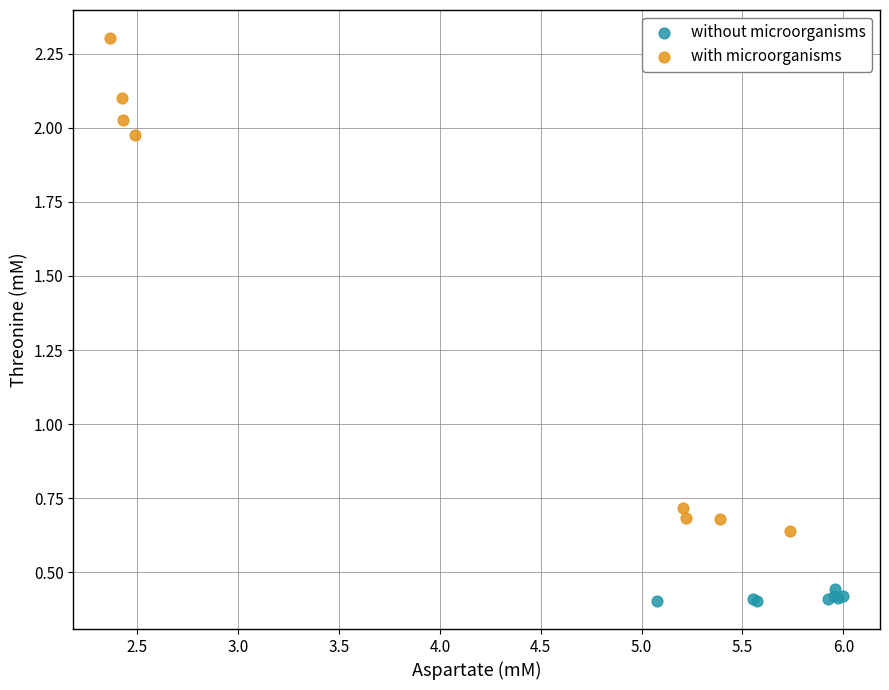

Which series has the largest Y range (max minus min)?

with microorganisms